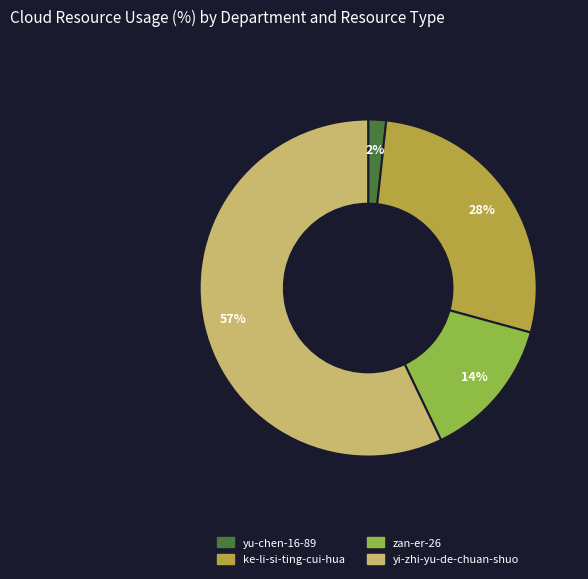

Which slice is the largest?

yi-zhi-yu-de-chuan-shuo